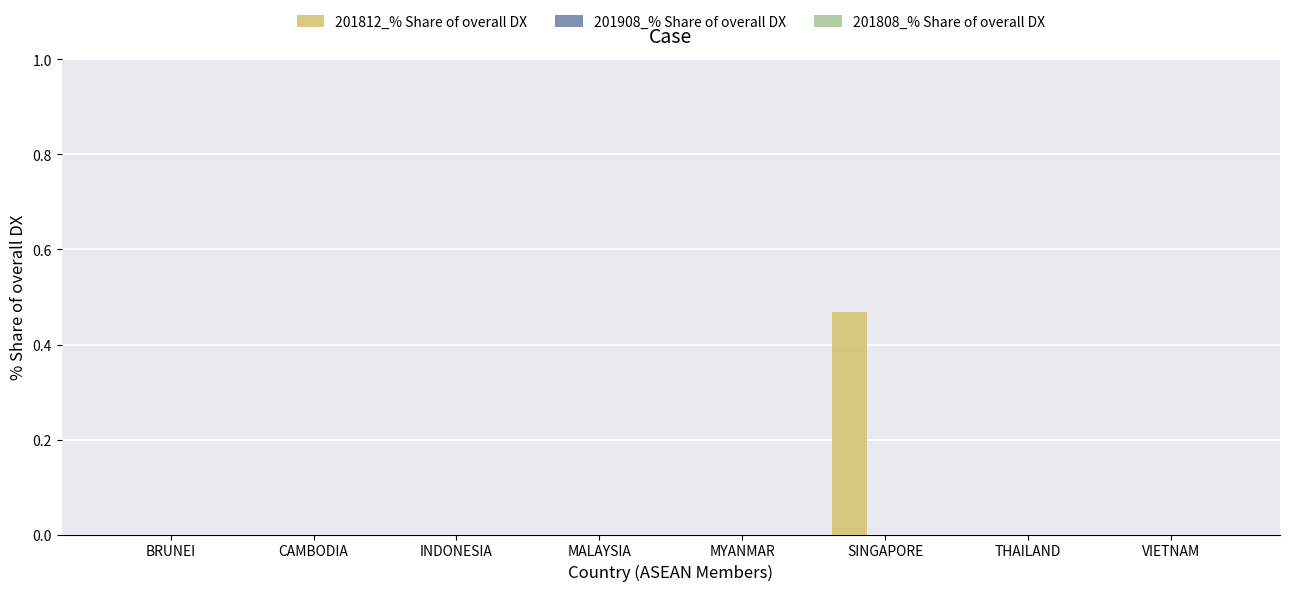

Which label corresponds to the largest value in the chart?

SINGAPORE